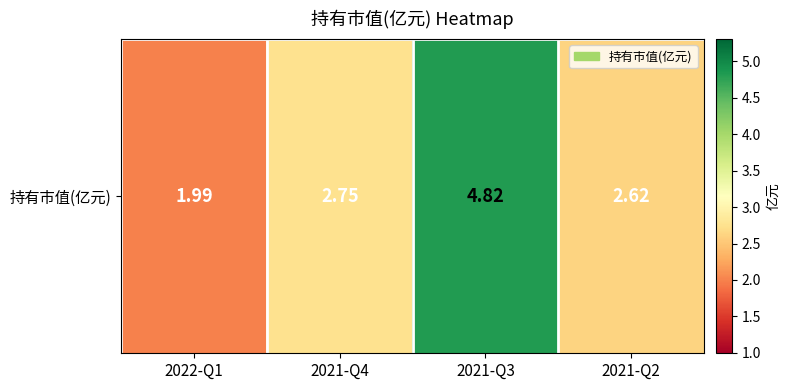

Is it true that the value at 2021-Q2 is 2.6?

True